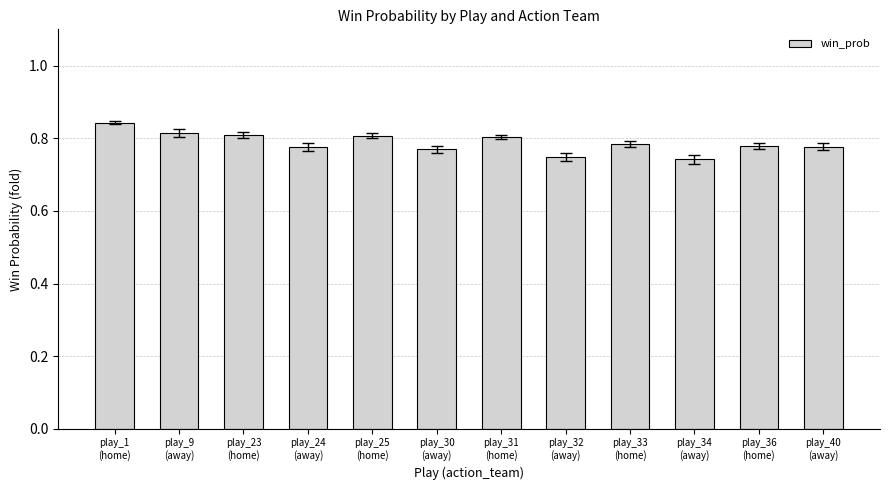

How many values are between 0 and 1?

12